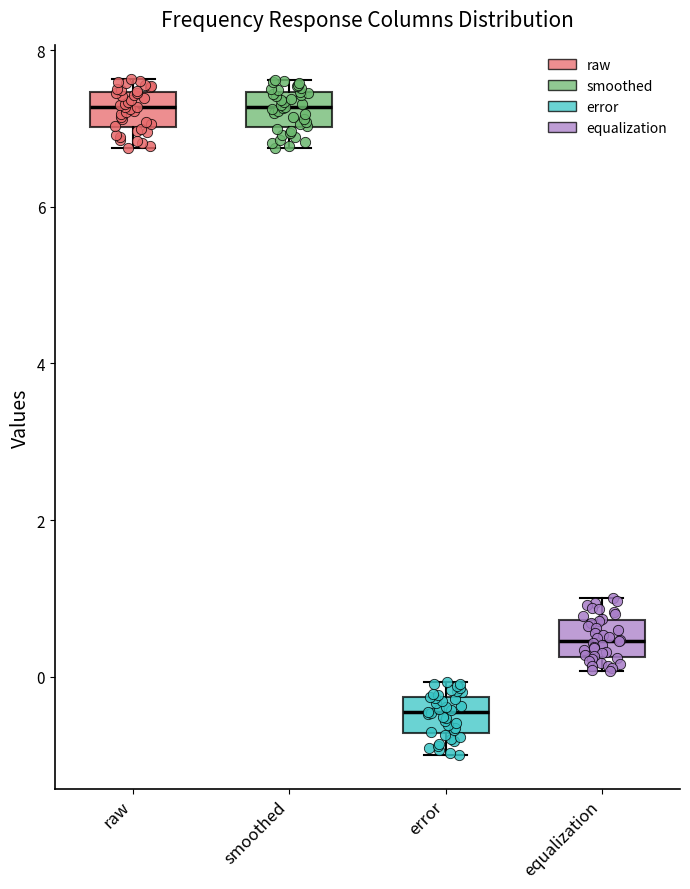

Reading left to right, read every box against the y-axis: the position of its median line, the range the box covers, and the ends of its whiskers. The values are not printed on the chart, so give them approximately, as read against the axis.

raw: median 7.2, box 7.0 to 7.4, whiskers 6.8 to 7.6
smoothed: median 7.2, box 7.0 to 7.4, whiskers 6.8 to 7.6
error: median -0.4, box -0.8 to -0.2, whiskers -1.0 to 0.0
equalization: median 0.4, box 0.2 to 0.8, whiskers 0.0 to 1.0